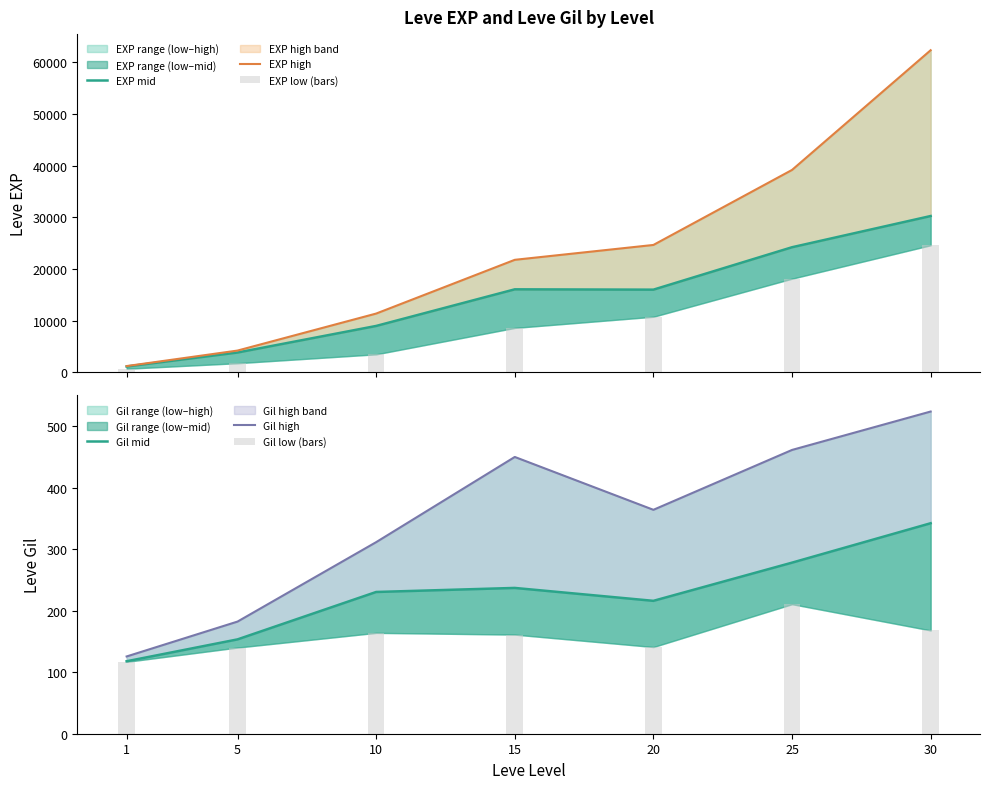

What is the sum of all EXP low (bars) values?

68140.0